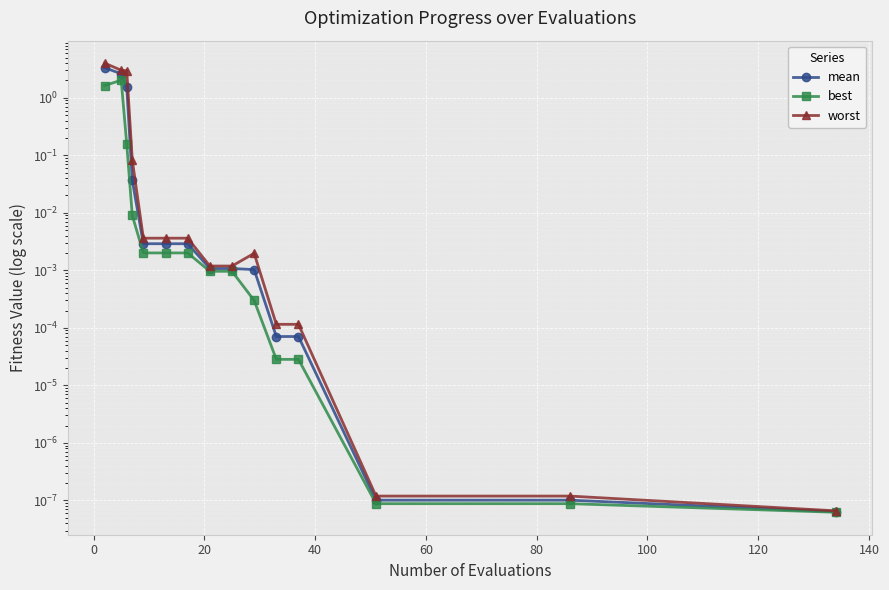

What is the difference between the maximum and second lowest values in the worst series?

4.0